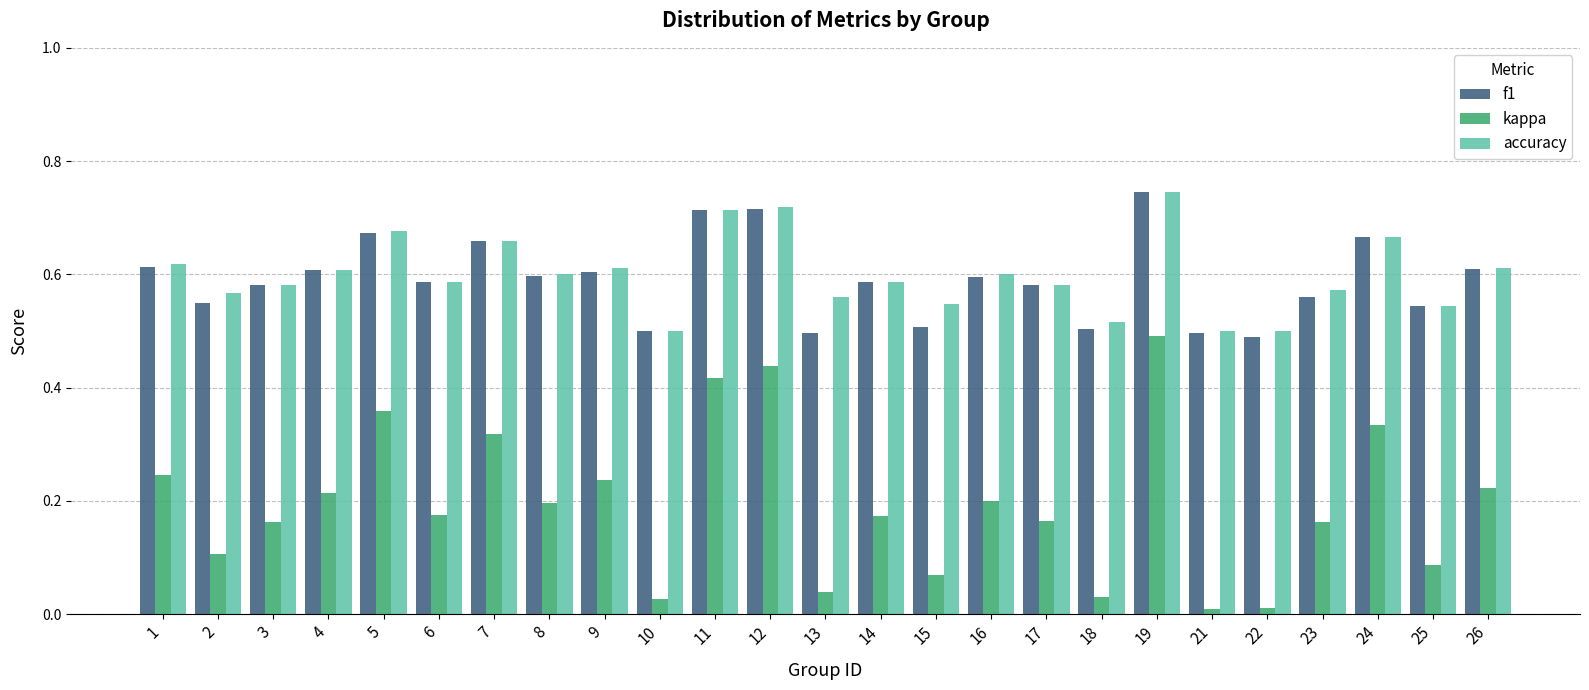

At how many categories does at least one series exceed 0?

25